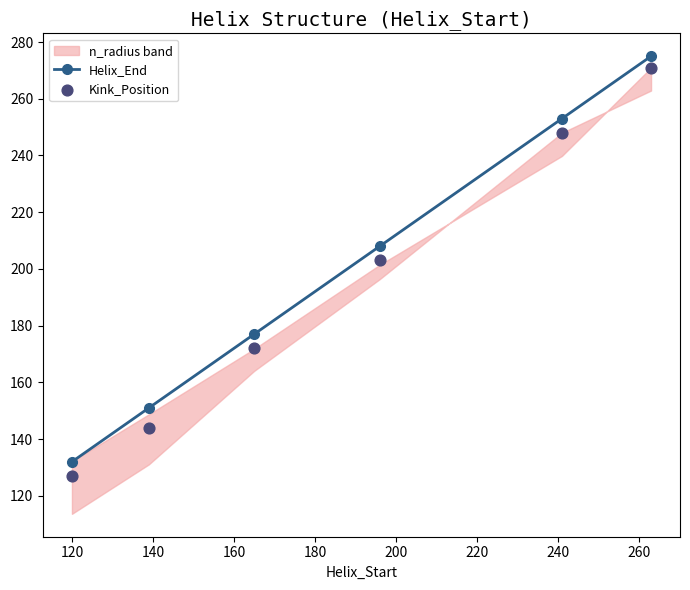

Which series has the largest Y range (max minus min)?

Kink_Position